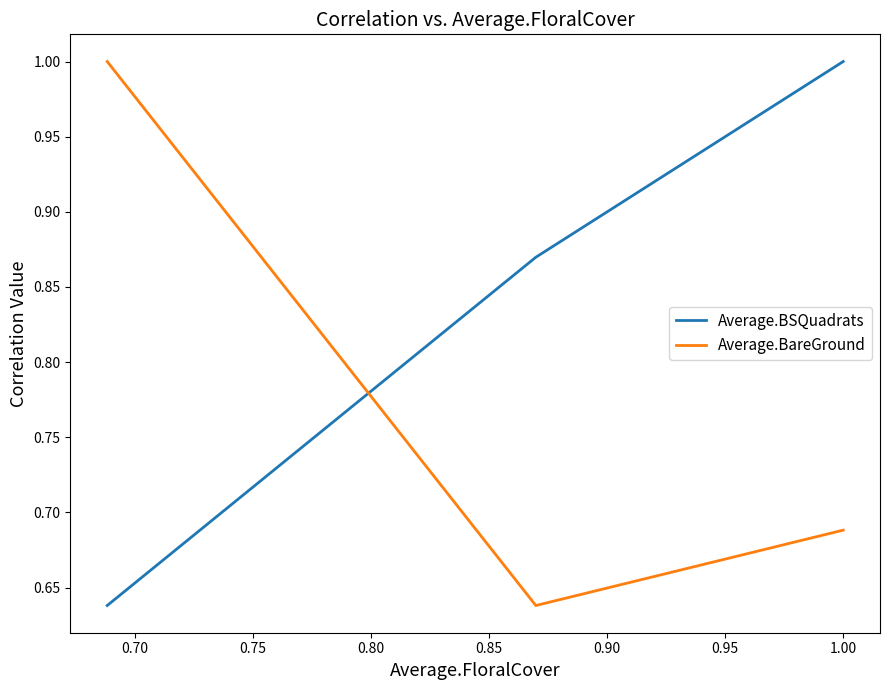

Is it true that Average.BSQuadrats equals 0.5 at 1.00?

False